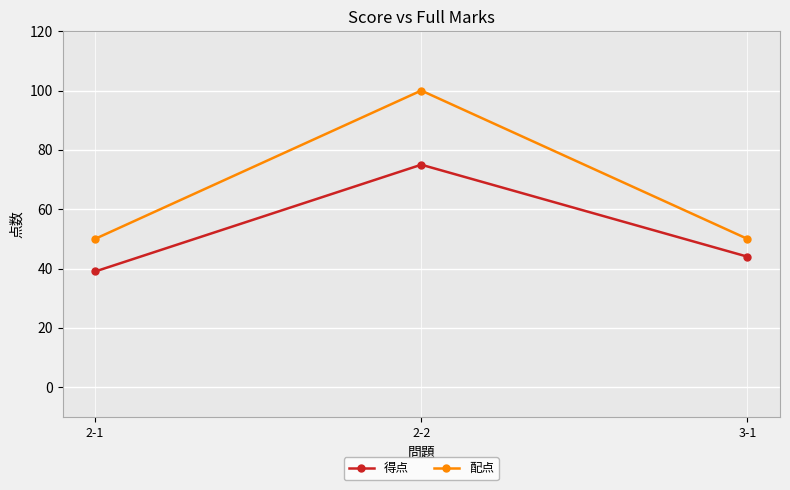

Rank the series by their maximum value, from lowest to highest.

得点, 配点